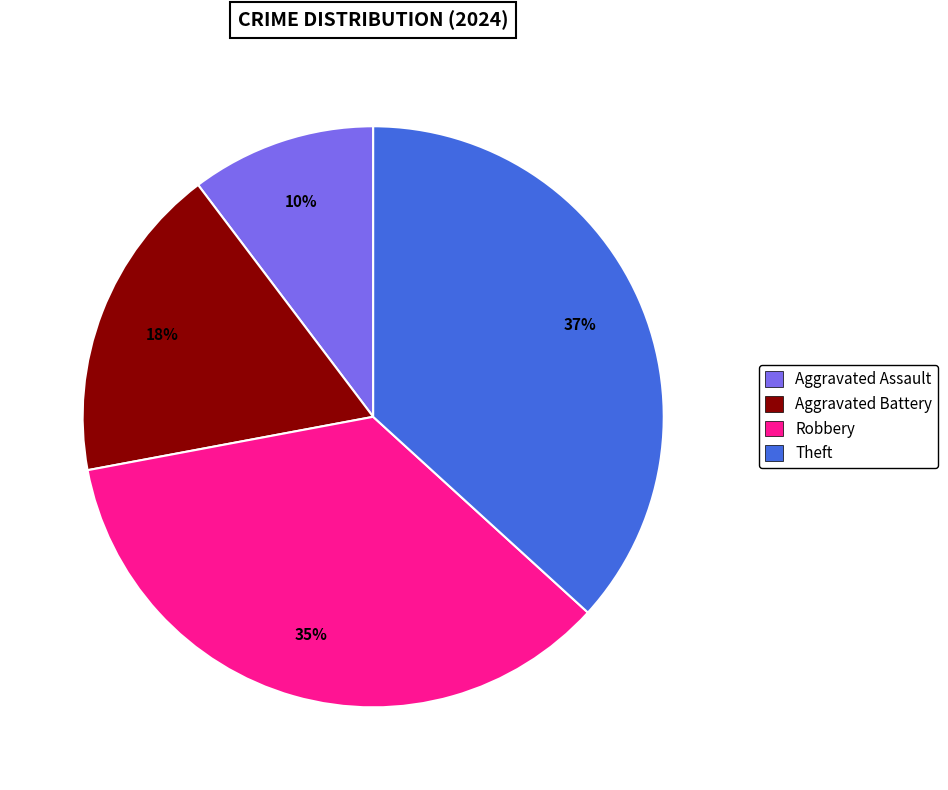

Is Aggravated Battery the majority of the pie?

No